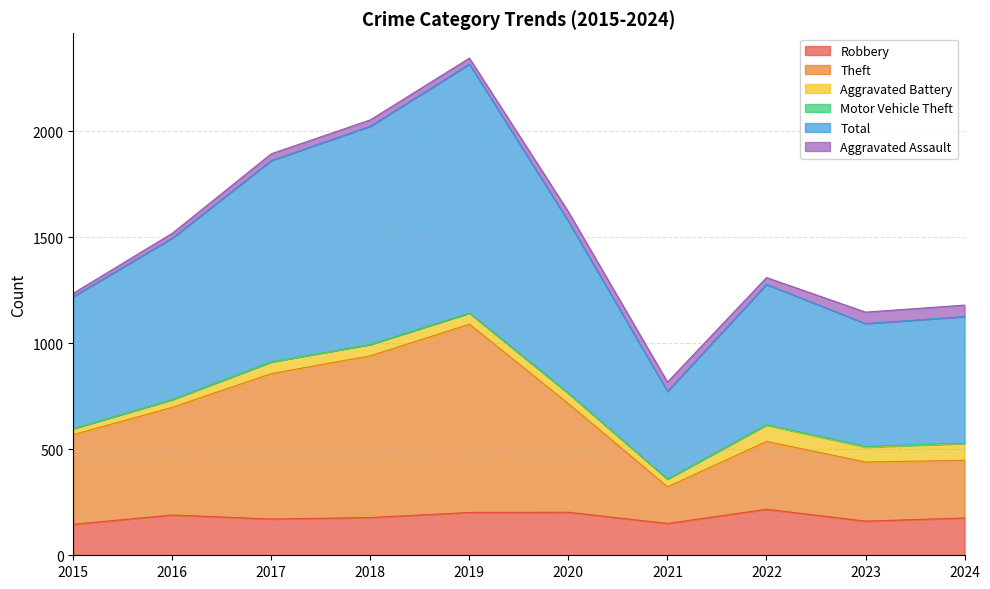

Where does the Total series first go above 1519?

2017